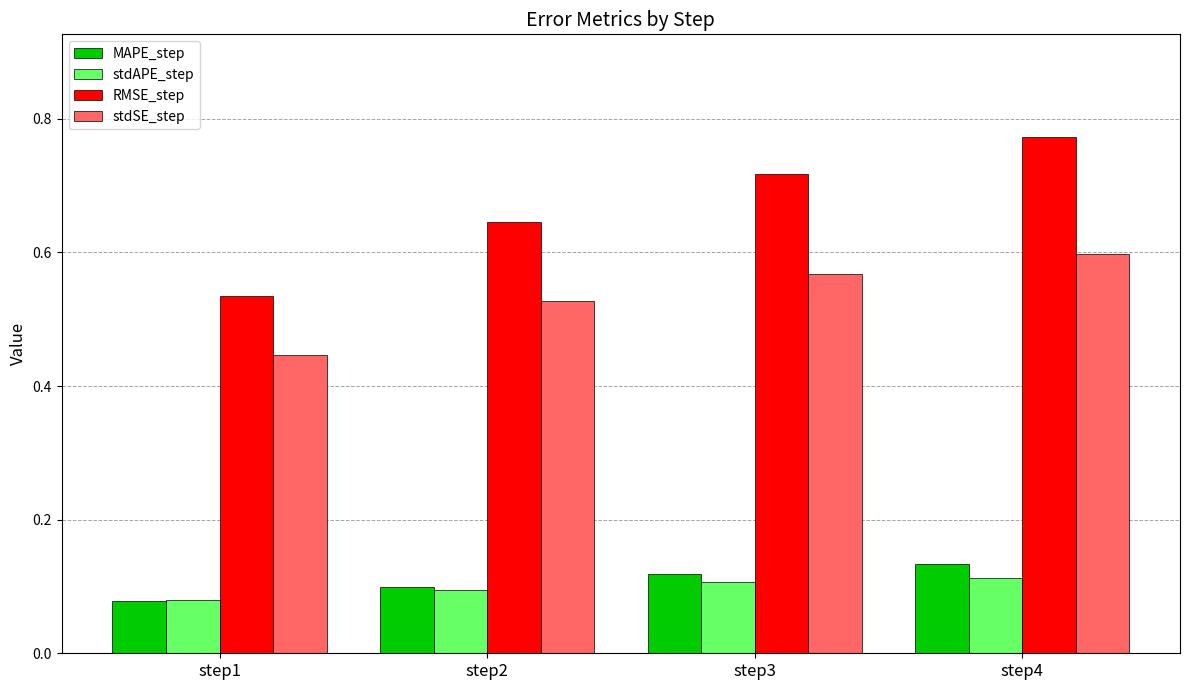

The value of stdSE_step at step1 is 0.1. True or false?

False